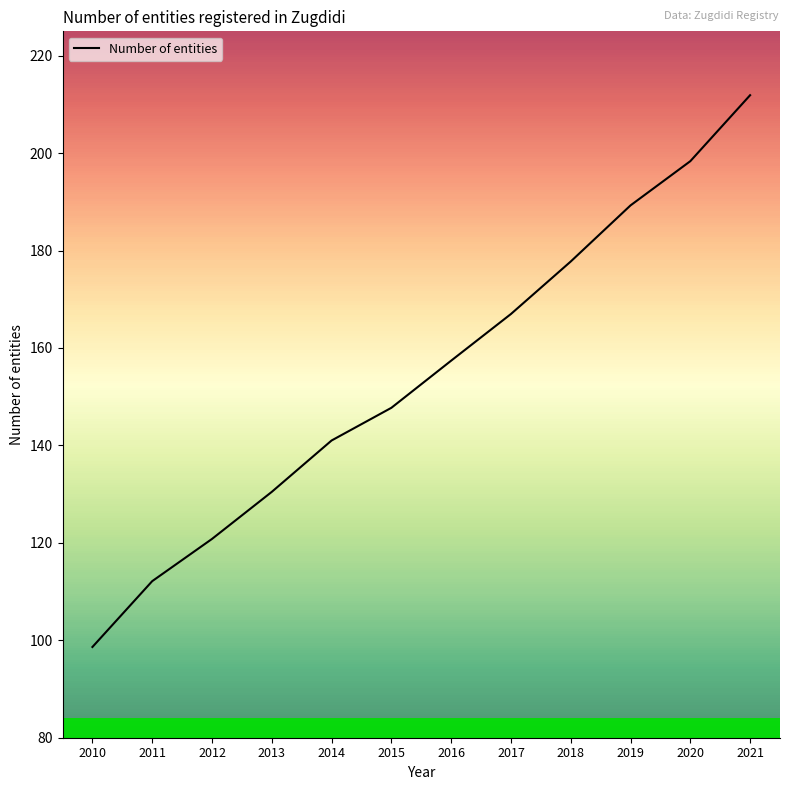

Count the number of categories in the chart.

12